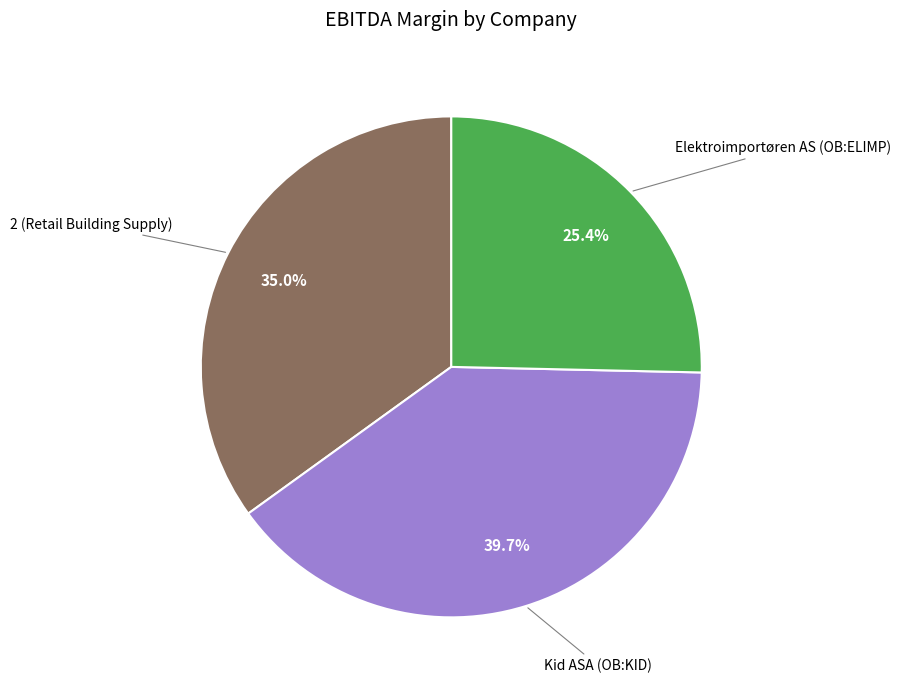

Is there a majority slice in this chart?

No